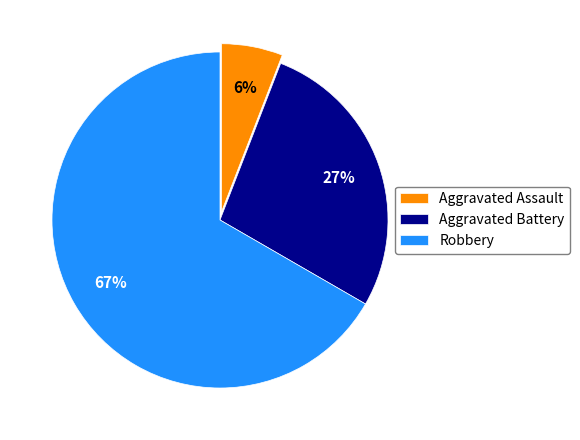

To the nearest percent, what is the difference between the largest and smallest slice percentages?

61%